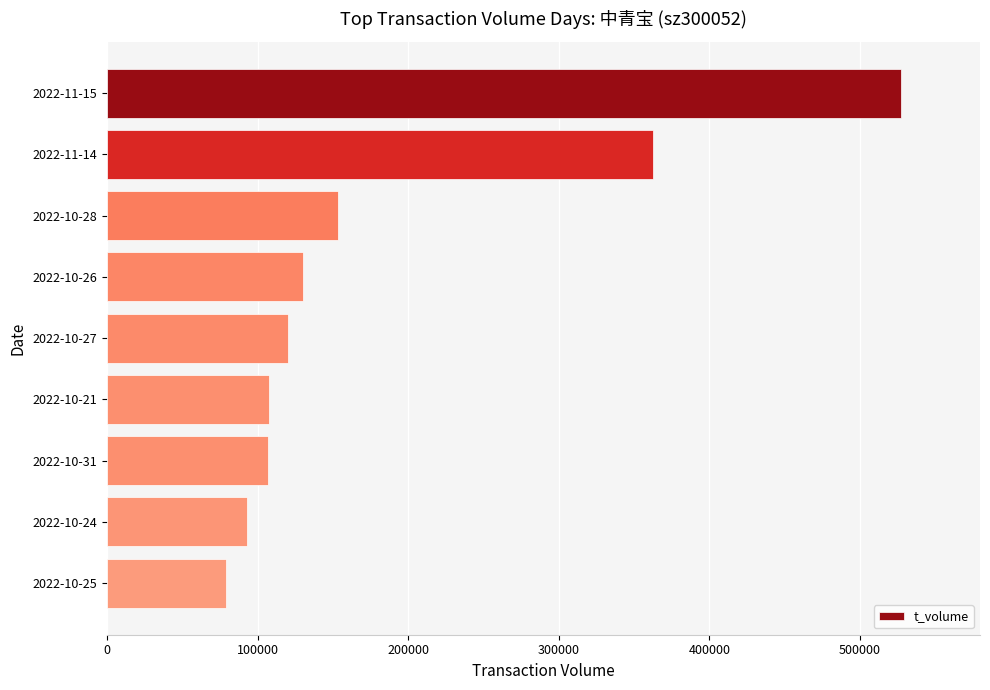

What is the maximum value shown in the chart?

527118